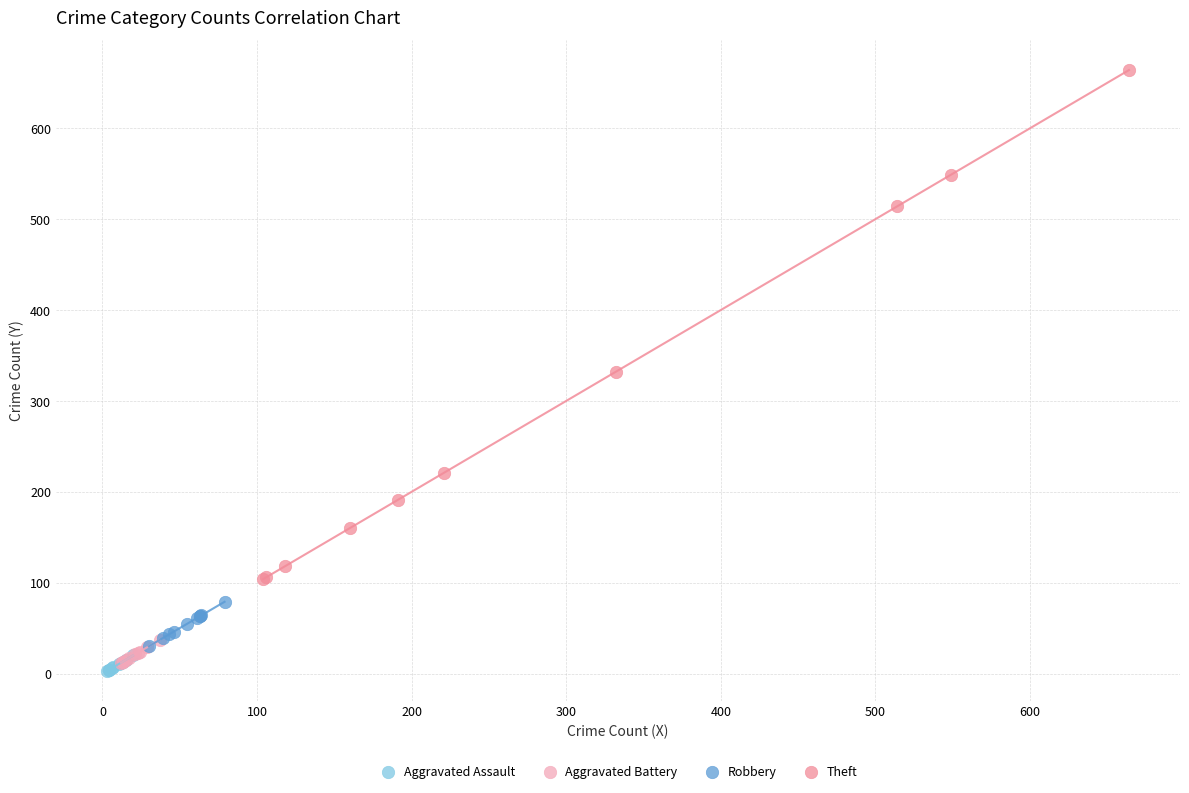

What are all the series names shown in the legend?

Aggravated Assault, Aggravated Battery, Robbery, Theft